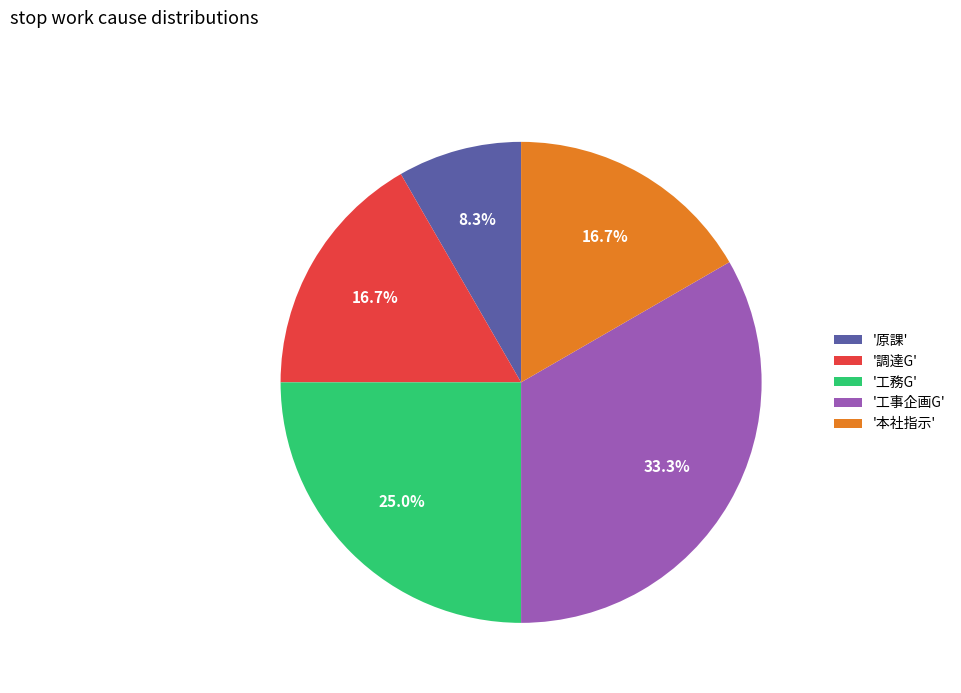

Does any single category account for the majority?

No